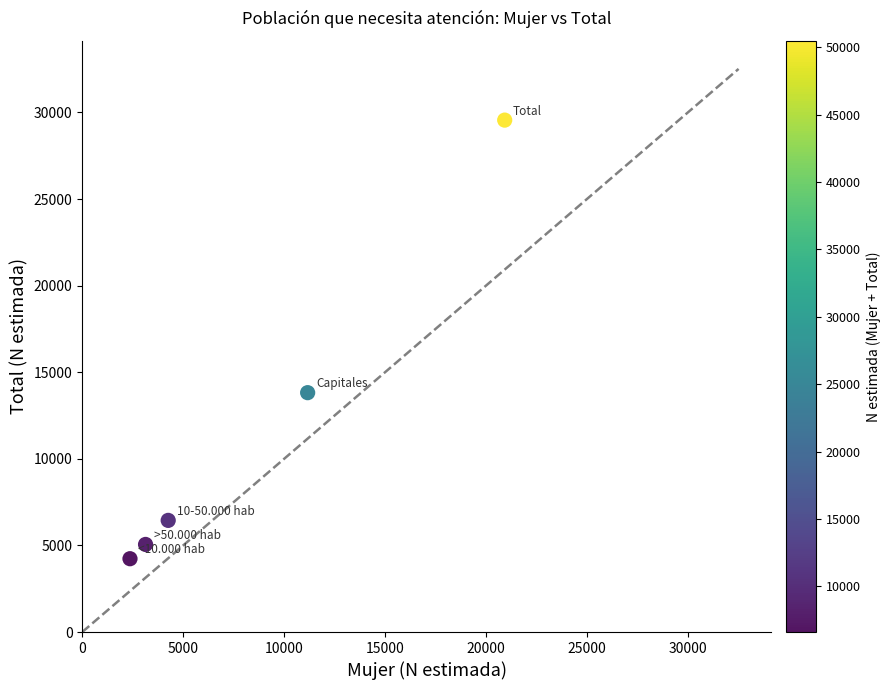

What Y value in the scatter plot is closest to 16897?

13822